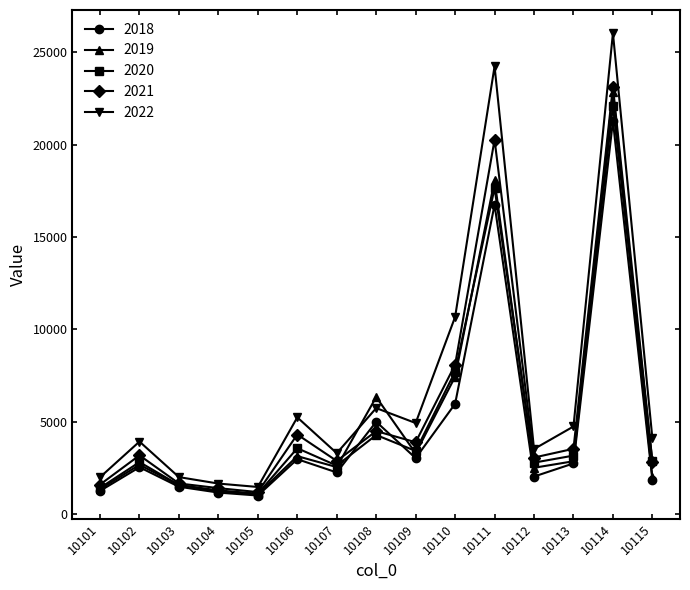

What are all the series names shown in the legend?

2018, 2019, 2020, 2021, 2022